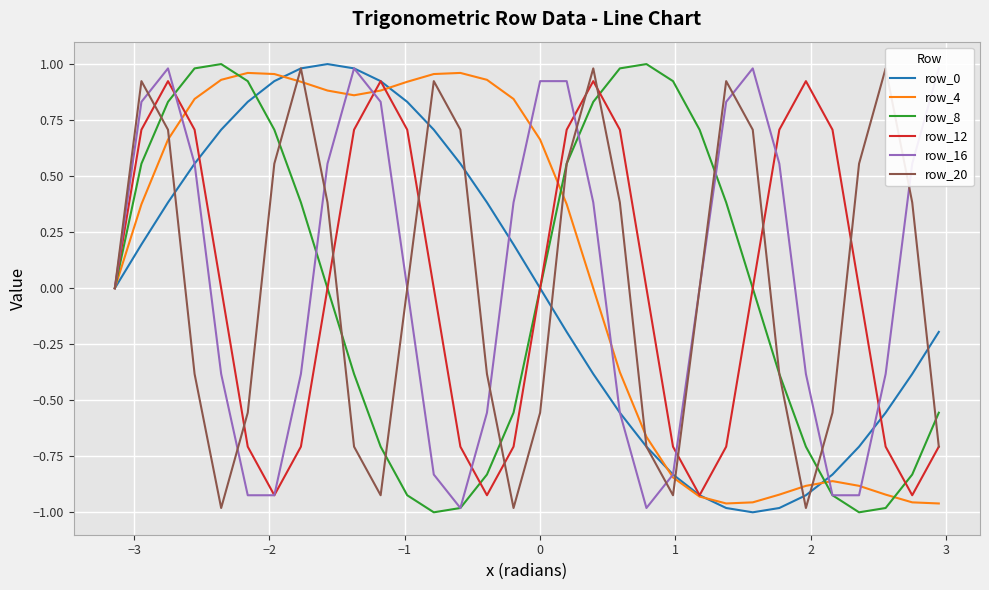

What is the minimum value for row_12?

-0.9